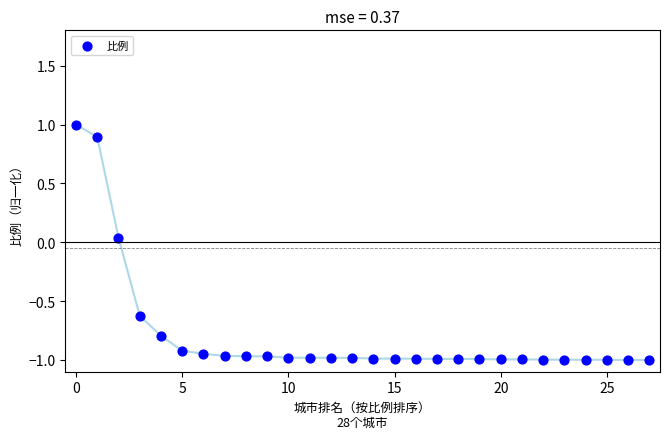

What is the range of Y values (max minus min)?

2.0